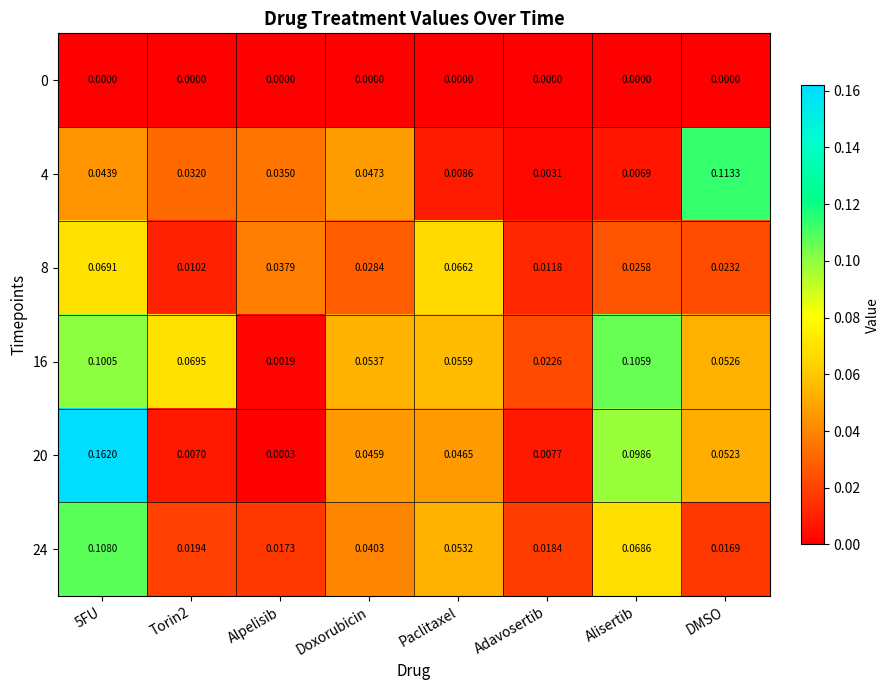

Is the value of 20 at Alisertib greater than the value of 4 at DMSO?

No